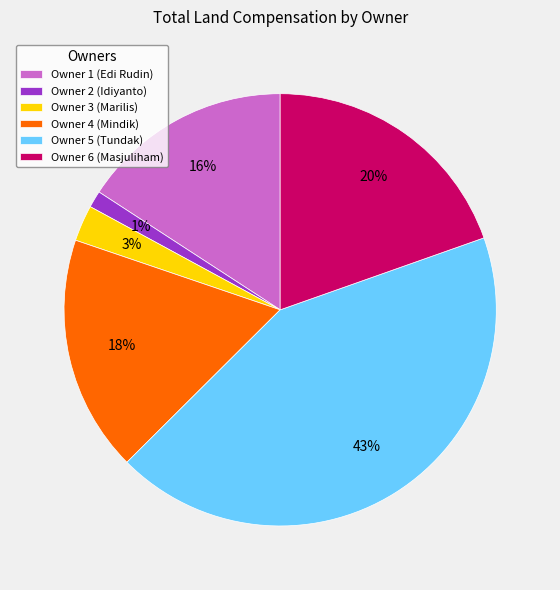

To the nearest percent, what portion does Owner 2 (Idiyanto) represent?

1%